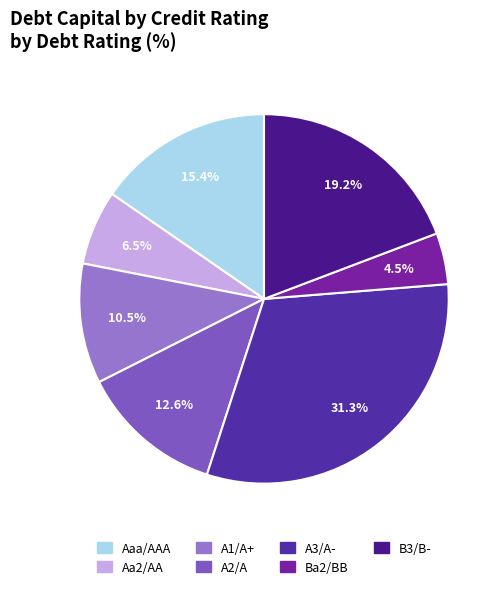

Count the number of slices in the pie.

7